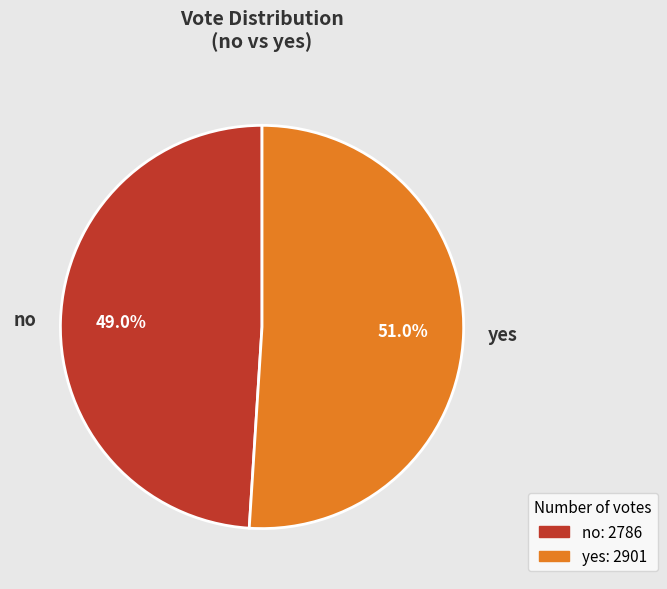

Which slice is the largest?

yes